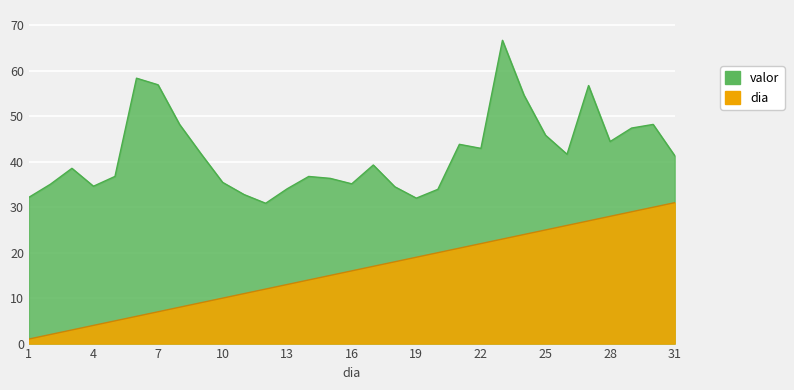

What is the difference between the maximum and minimum values in the dia series?

30.0